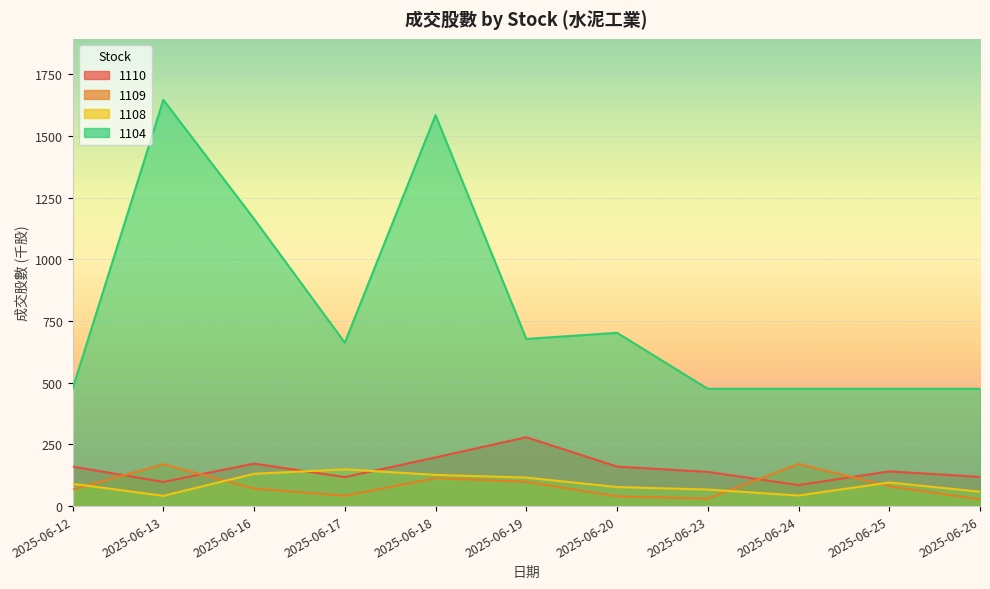

True or false: 1108 and 1104 cross at least once.

False